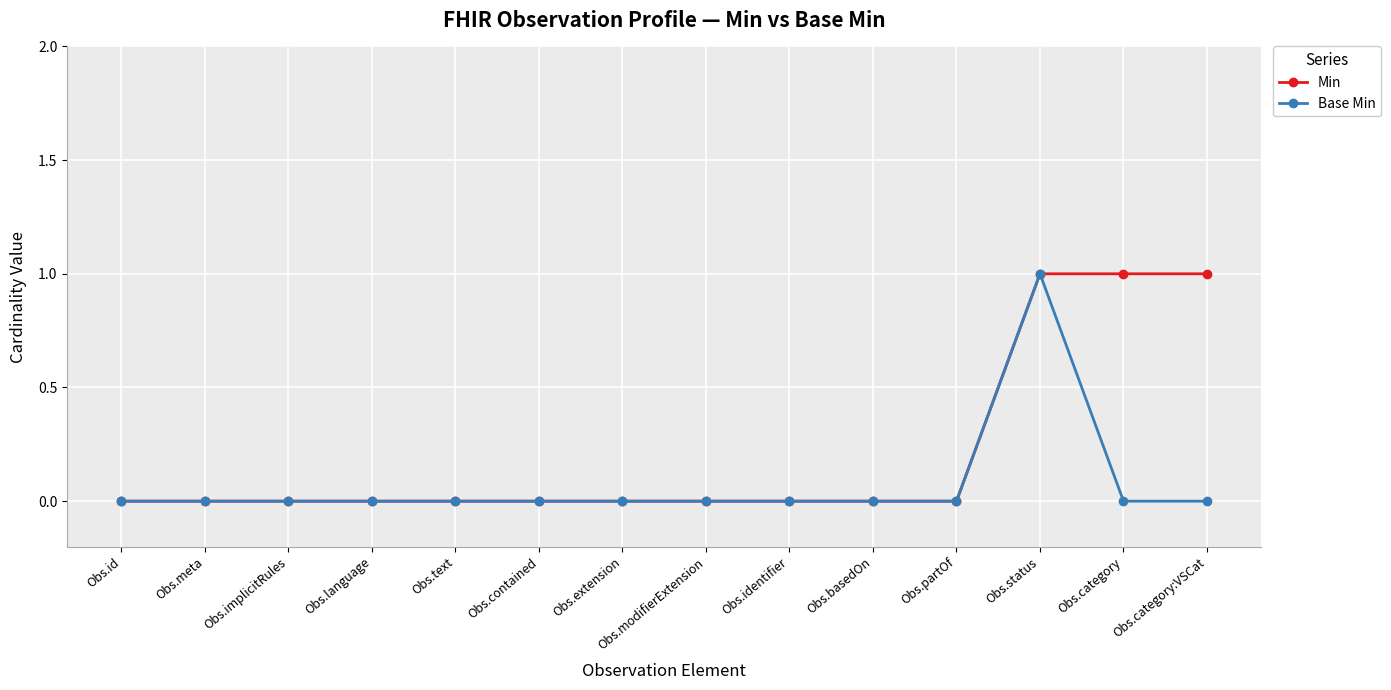

How many Base Min values are between 0 and 1?

14